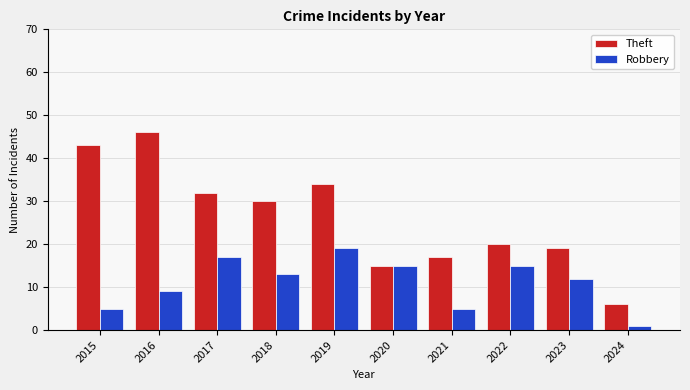

How many data points does each series have?

10